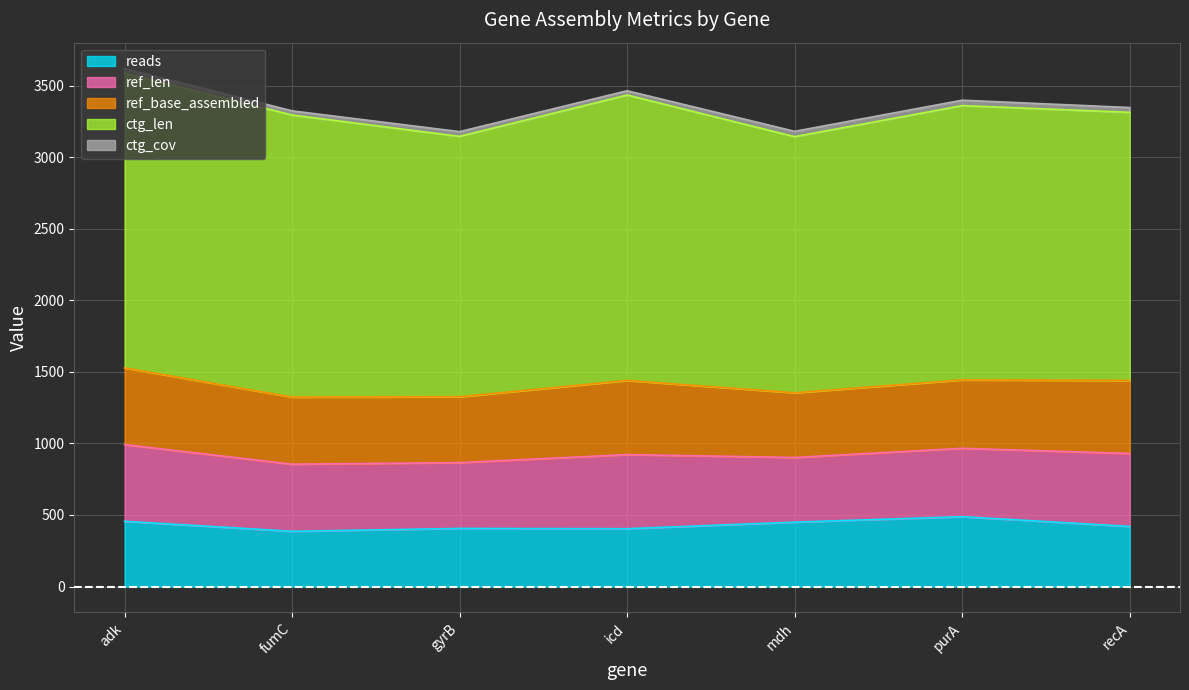

At how many categories does at least one series exceed 1665?

7